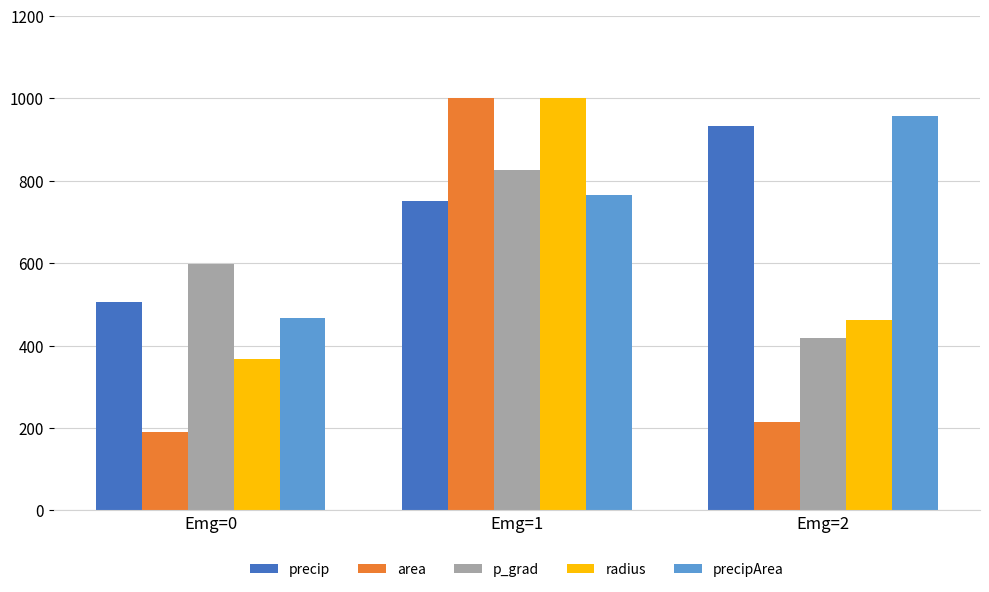

Reading left to right, list all the values displayed in this chart.

precip: Emg=0=506.9	Emg=1=751.0	Emg=2=932.4
area: Emg=0=190.5	Emg=1=1000.0	Emg=2=213.9
p_grad: Emg=0=598.5	Emg=1=827.1	Emg=2=418.0
radius: Emg=0=367.1	Emg=1=1000.0	Emg=2=462.5
precipArea: Emg=0=467.9	Emg=1=766.0	Emg=2=956.3